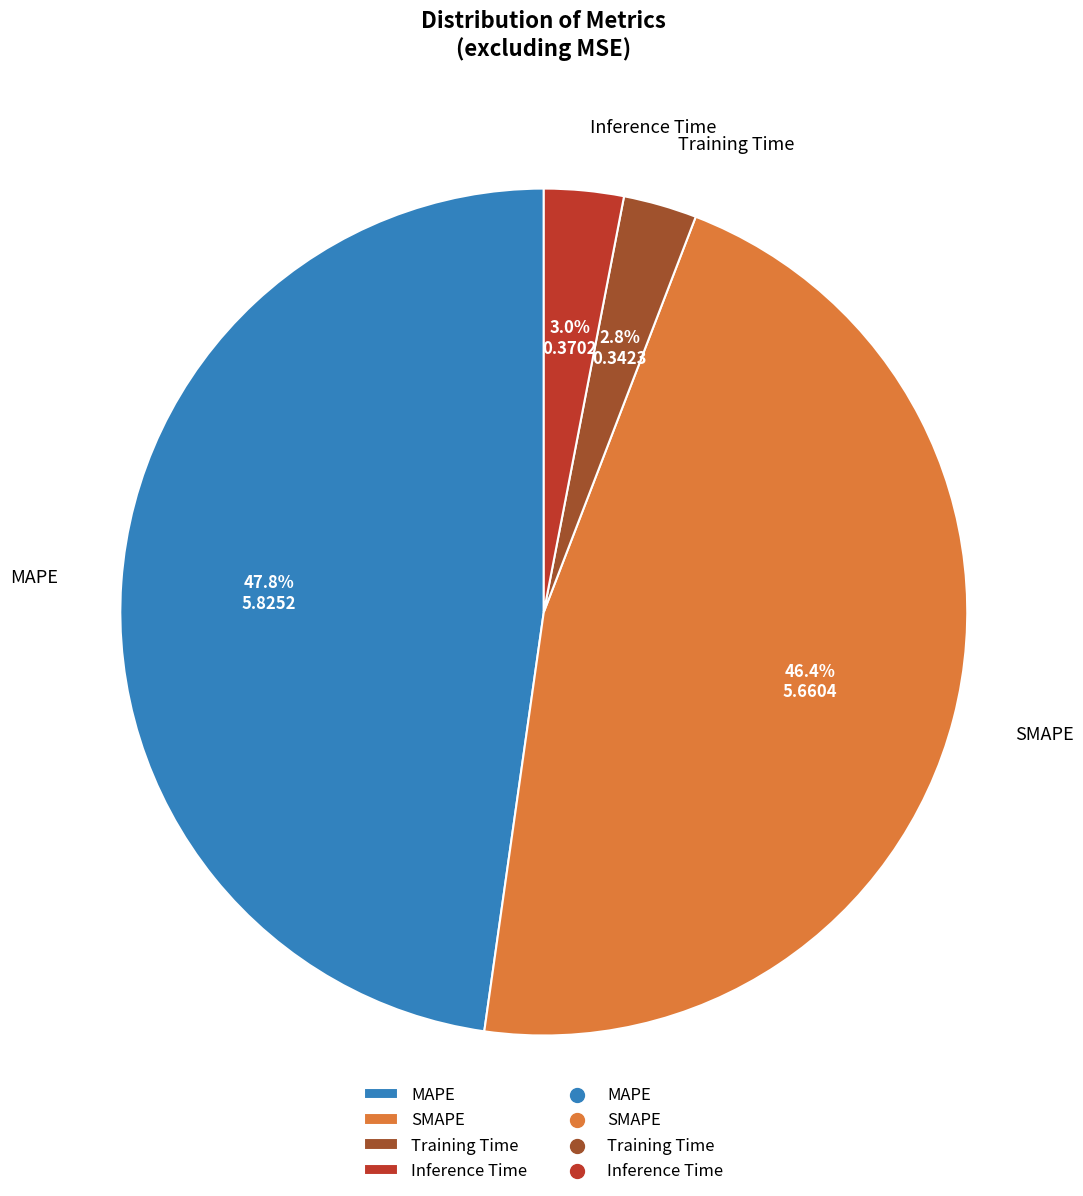

Which category has the biggest portion of the pie?

MAPE